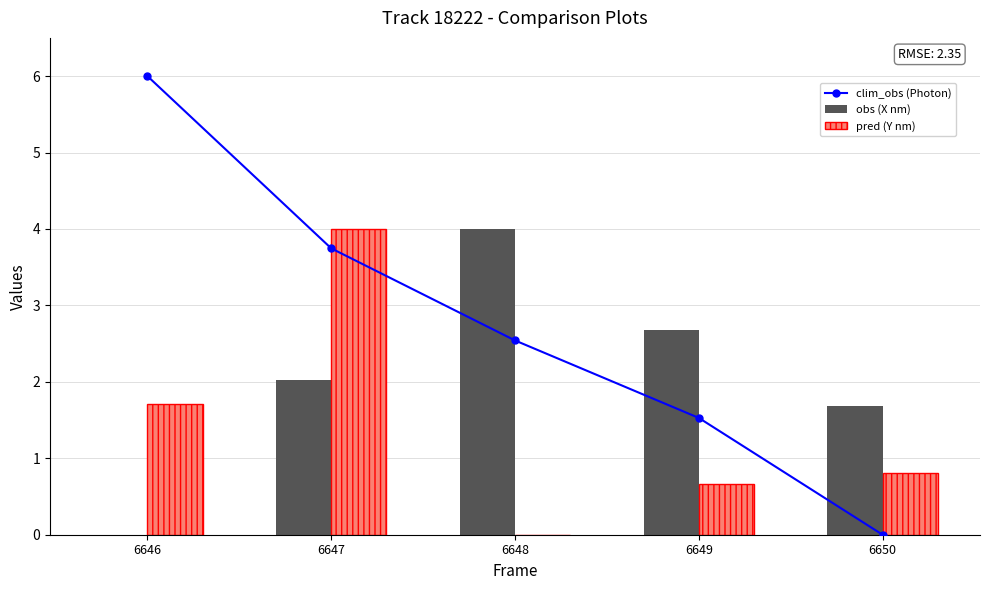

What is the spread (max minus min) of values at 6649?

2.0